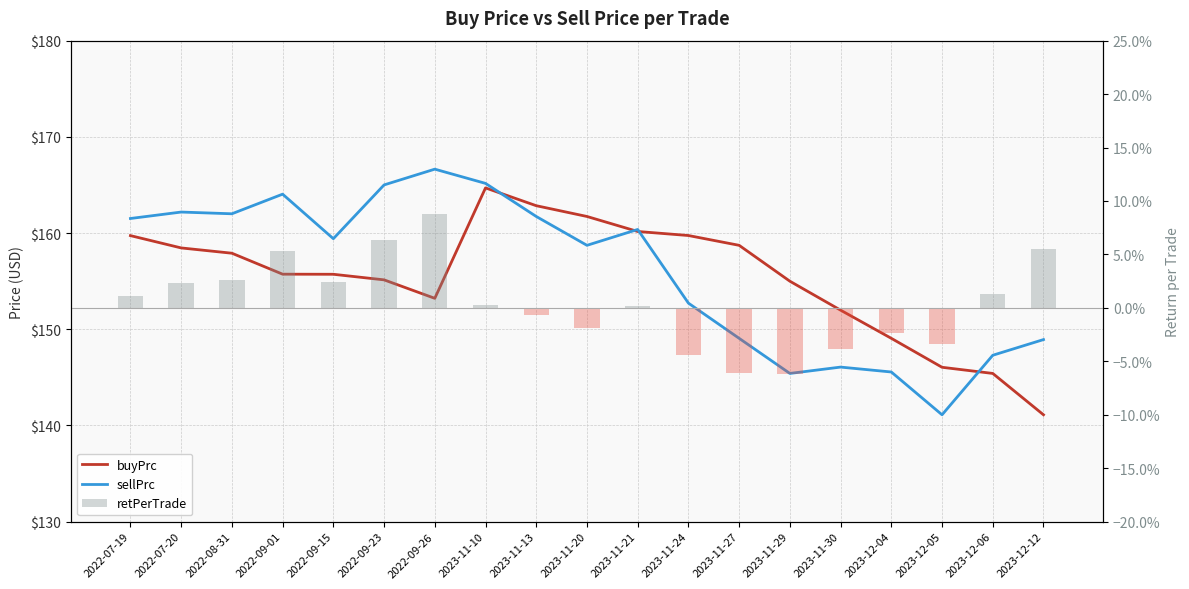

List the series in order of their peak value, lowest first.

retPerTrade, buyPrc, sellPrc